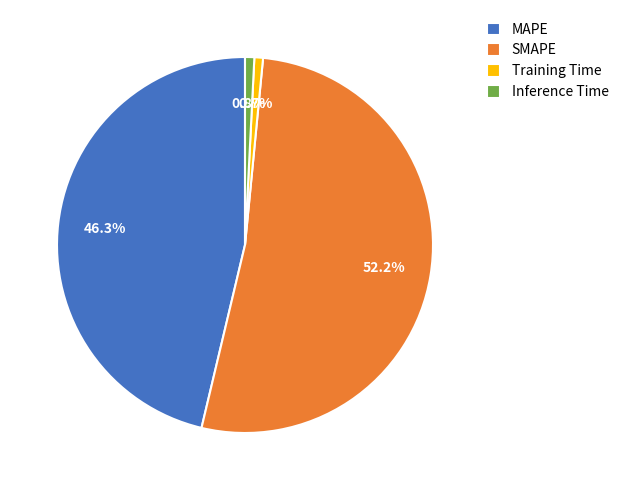

To the nearest percent, what percentage of the pie is SMAPE?

52%